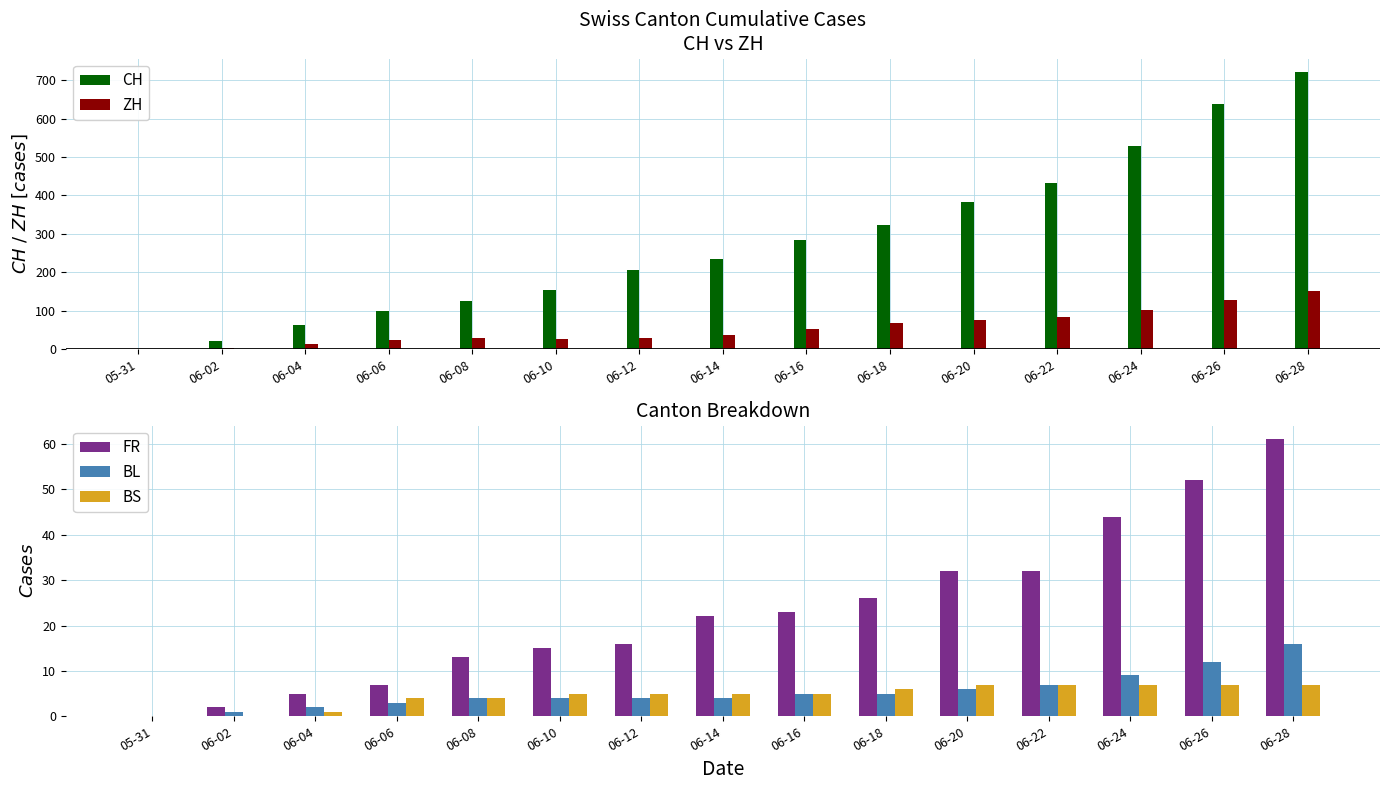

Which label corresponds to the largest value in the chart?

06-28